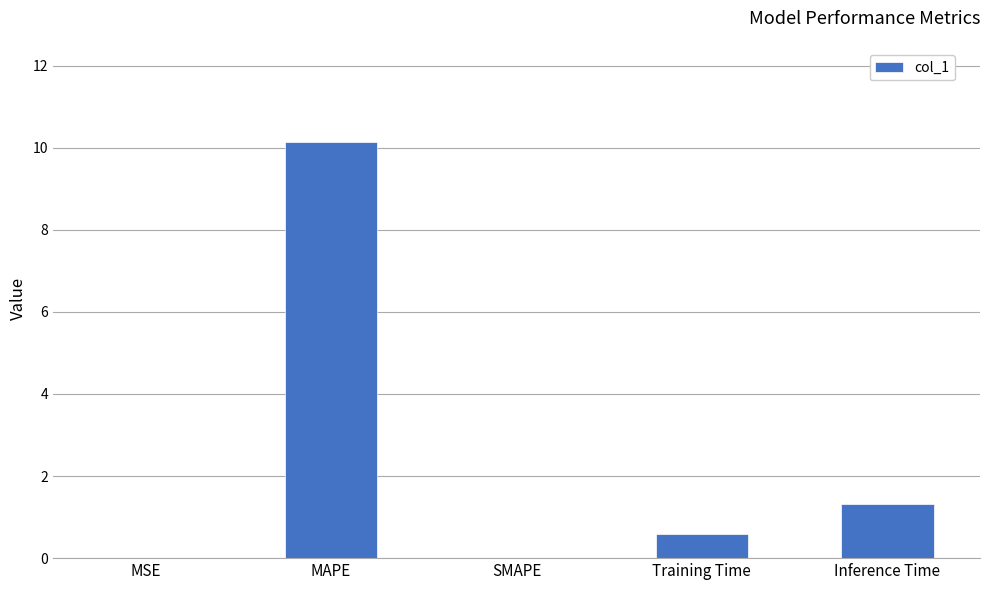

Count the number of data series in this chart.

1